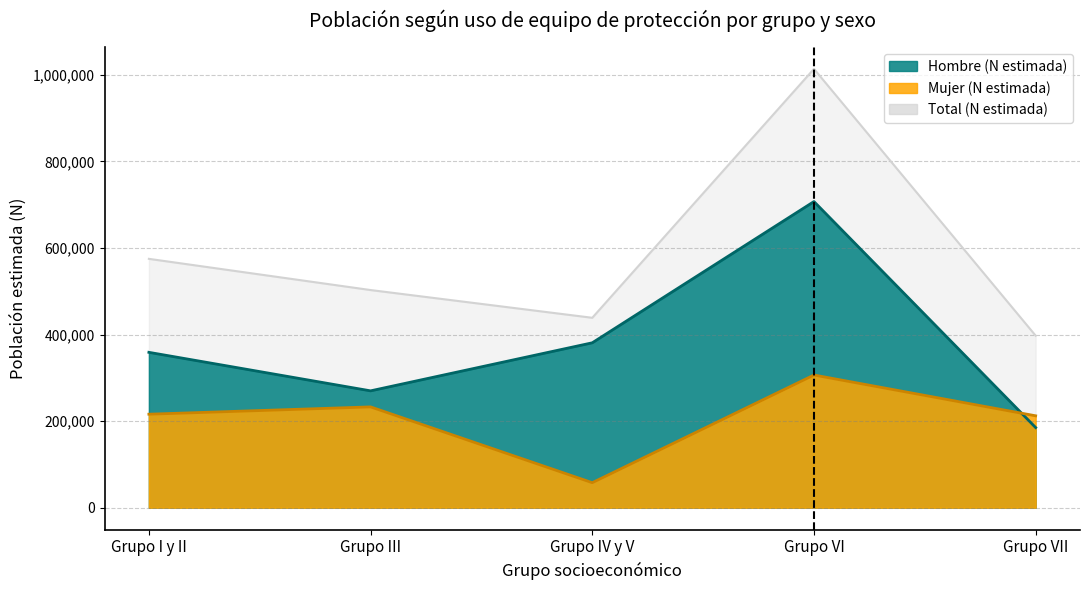

How many data points in Total (N estimada) are above 502759?

2